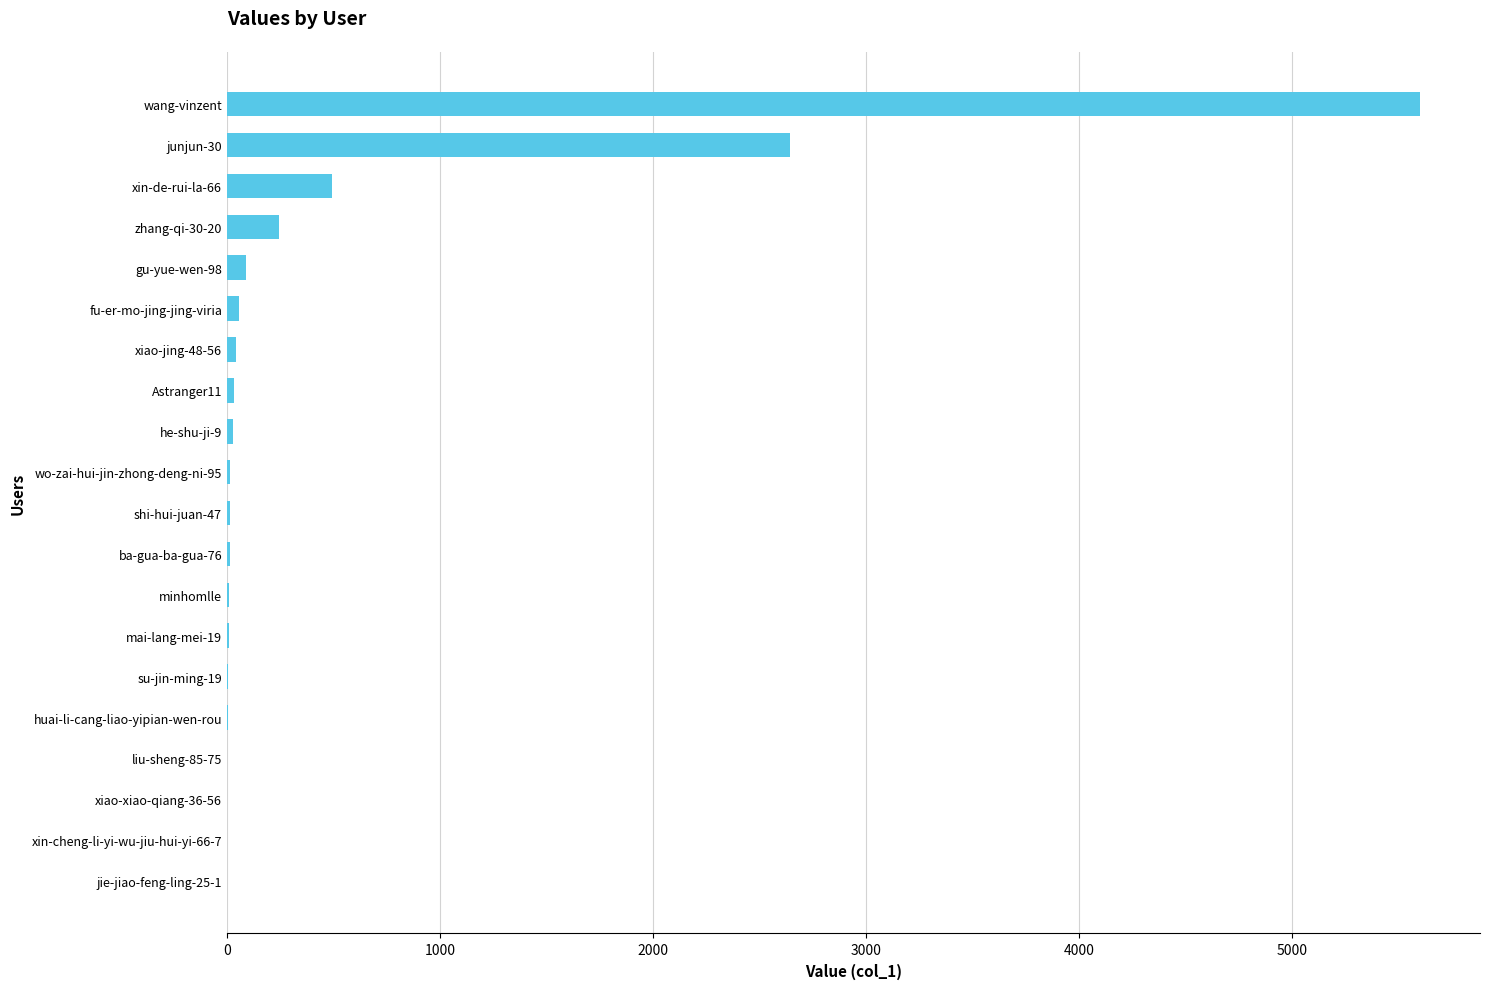

What is the change in value from zhang-qi-30-20 to wang-vinzent?

+5359